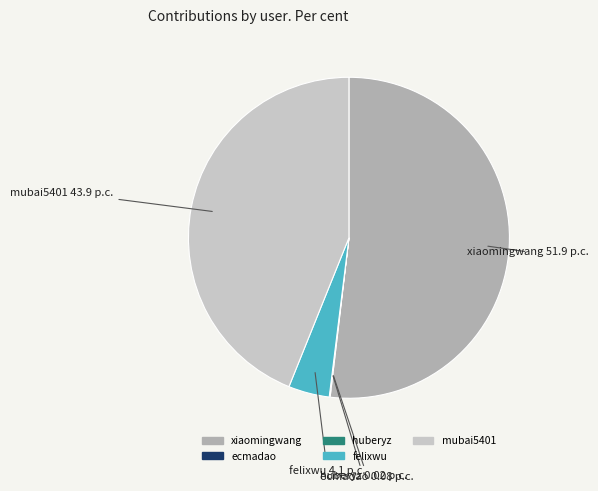

Is it true that xiaomingwang is 52% of the pie?

True